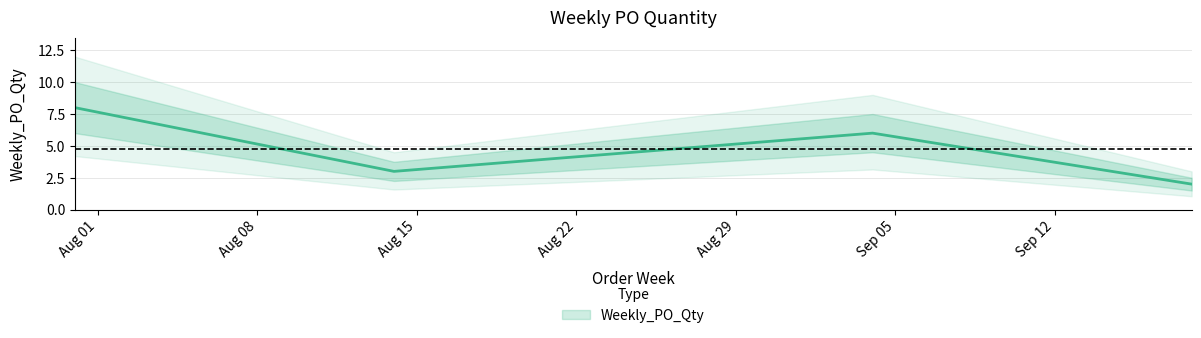

Reading left to right, list all the values displayed in this chart.

2023-07-31=8	2023-08-14=3	2023-09-04=6	2023-09-18=2